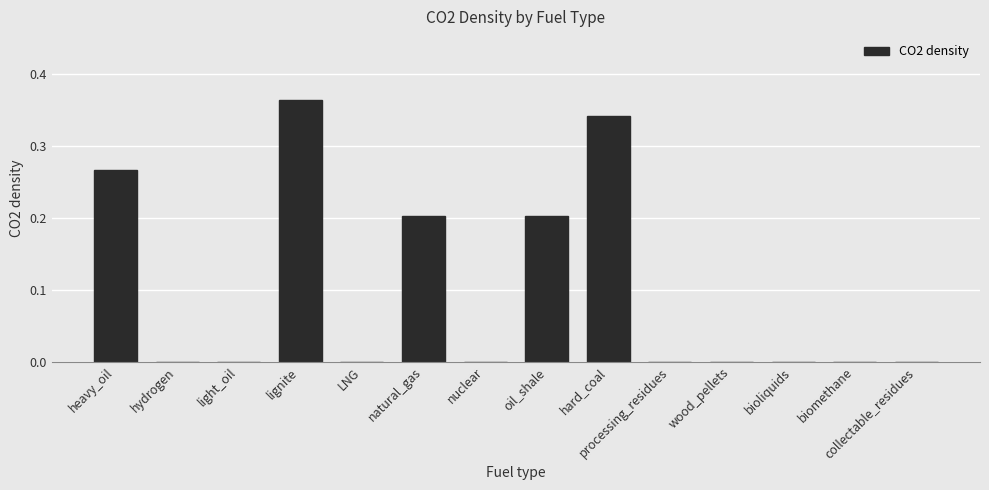

What is the sum of all values?

1.4